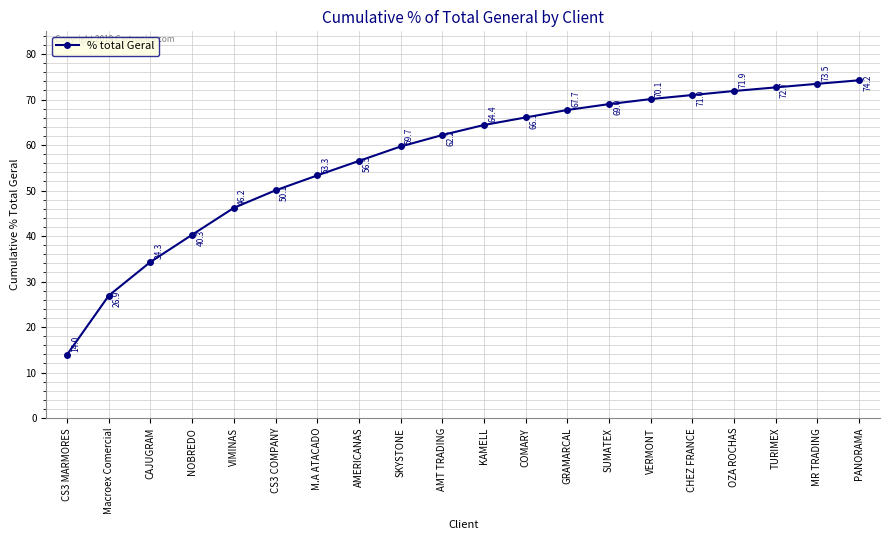

True or false: the data has more than 2 interior local peaks.

False